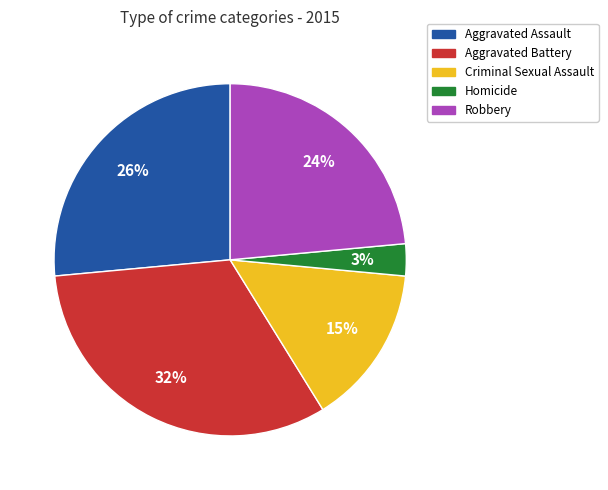

Which has a higher value, Aggravated Battery or Homicide?

Aggravated Battery